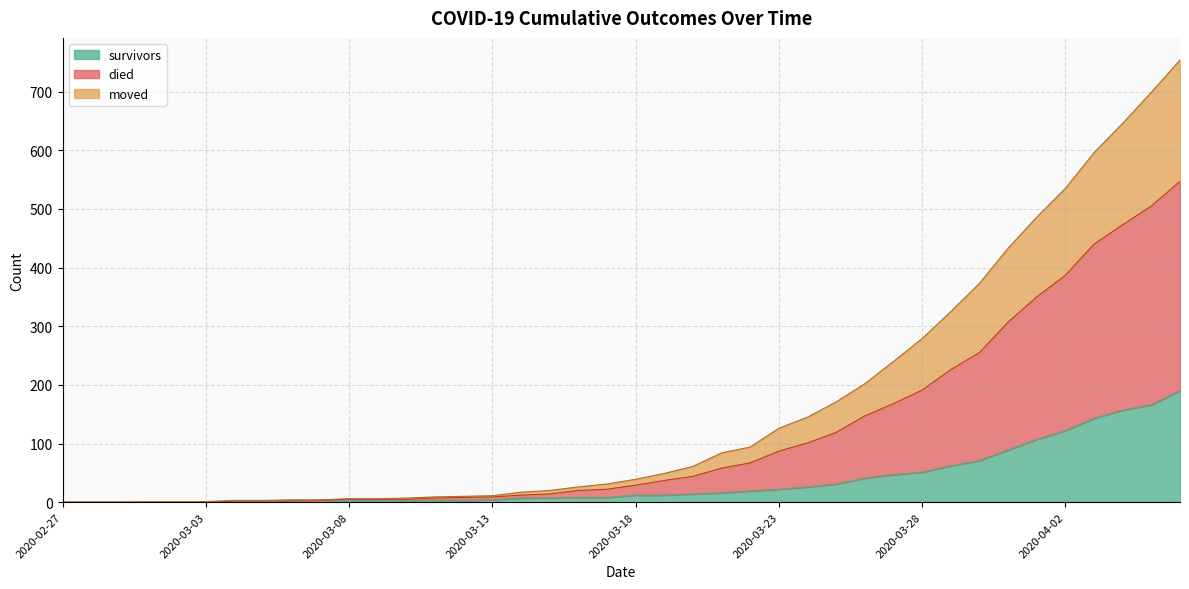

The value of survivors at 2020-04-02 is 122. True or false?

True